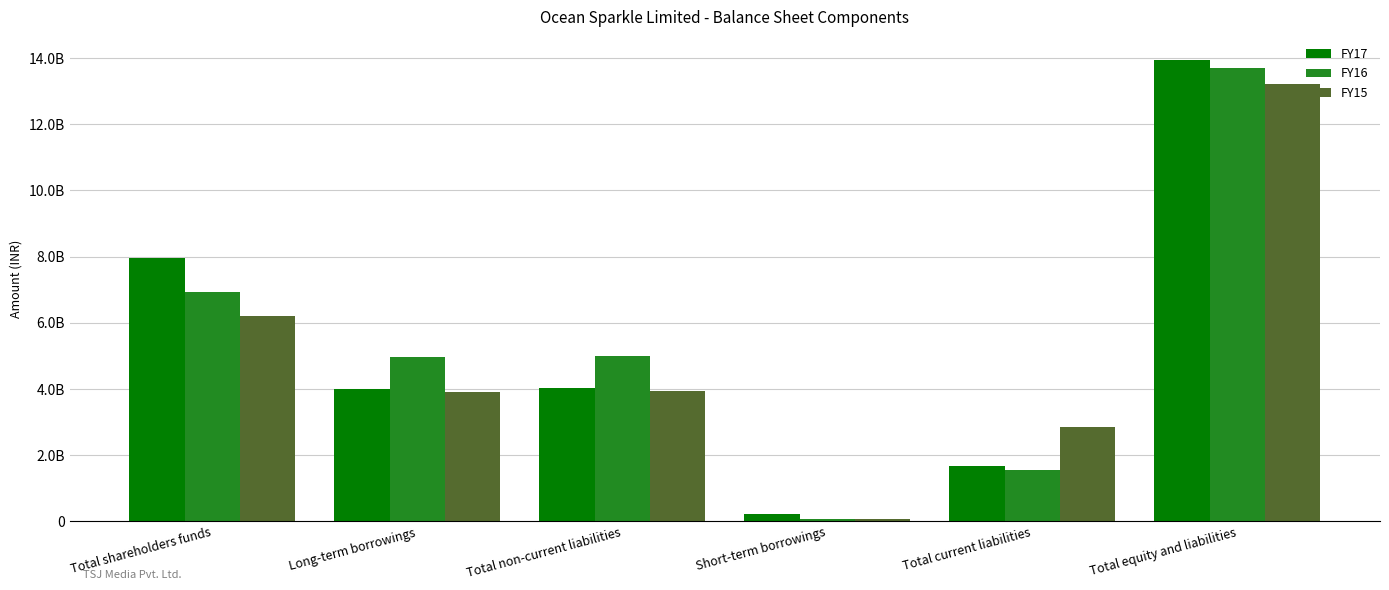

Is the value of FY17 at Total shareholders funds greater than the value of FY16 at Short-term borrowings?

Yes